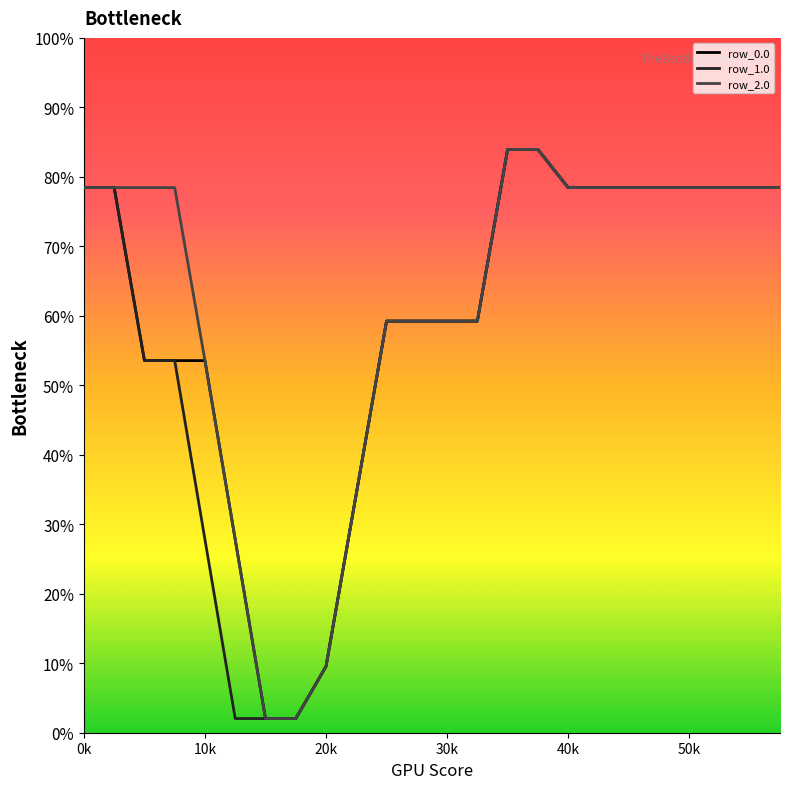

At which category is the sum across all series the highest?

14